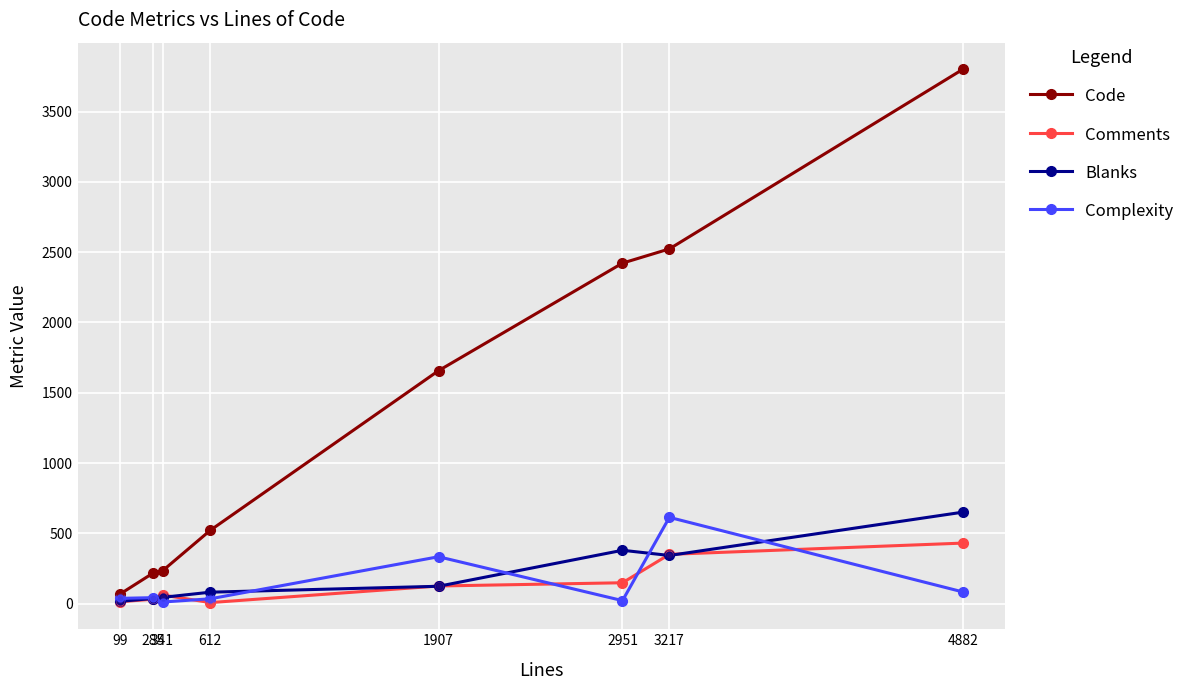

Which series has the largest range (max minus min)?

Code